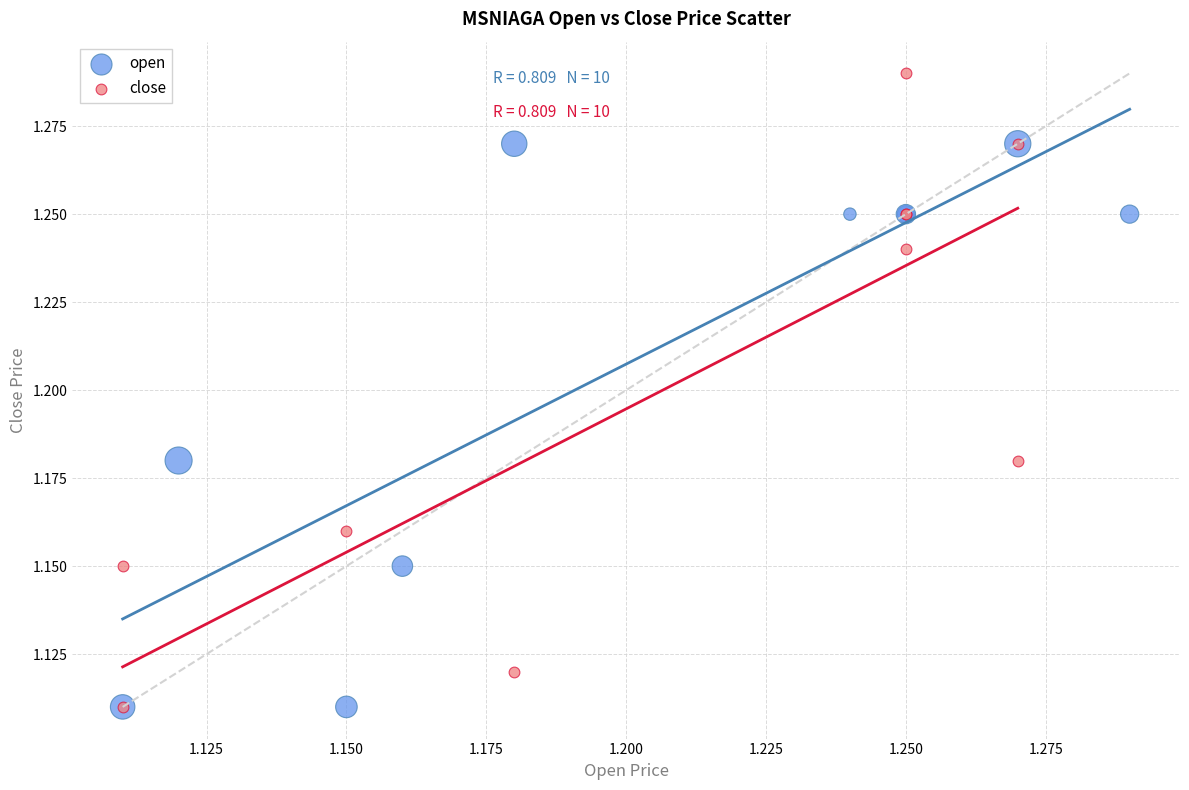

Which series reaches the maximum Y coordinate?

close